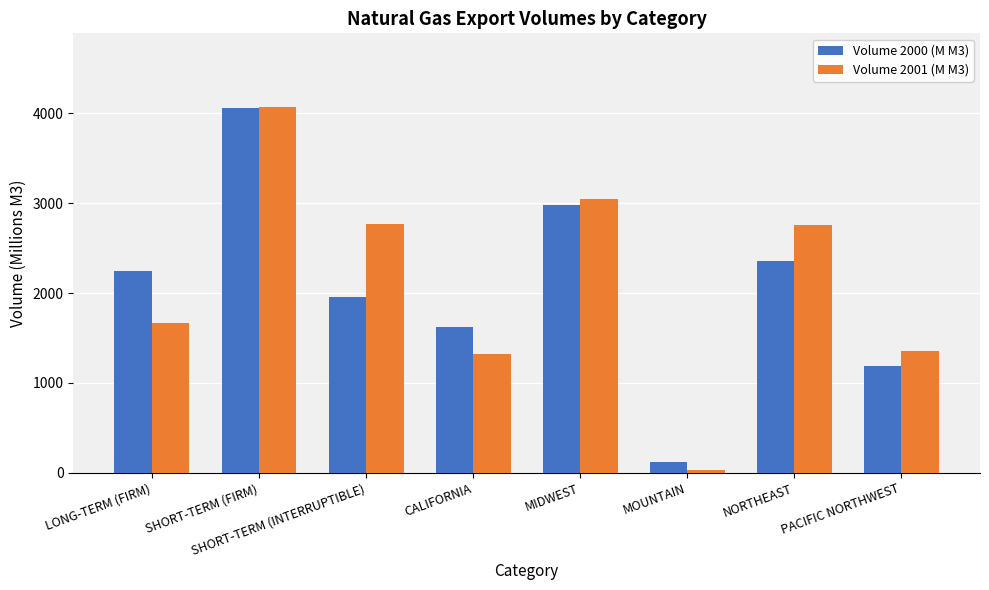

List the series in order of their overall mean, lowest first.

Volume 2000 (M M3), Volume 2001 (M M3)